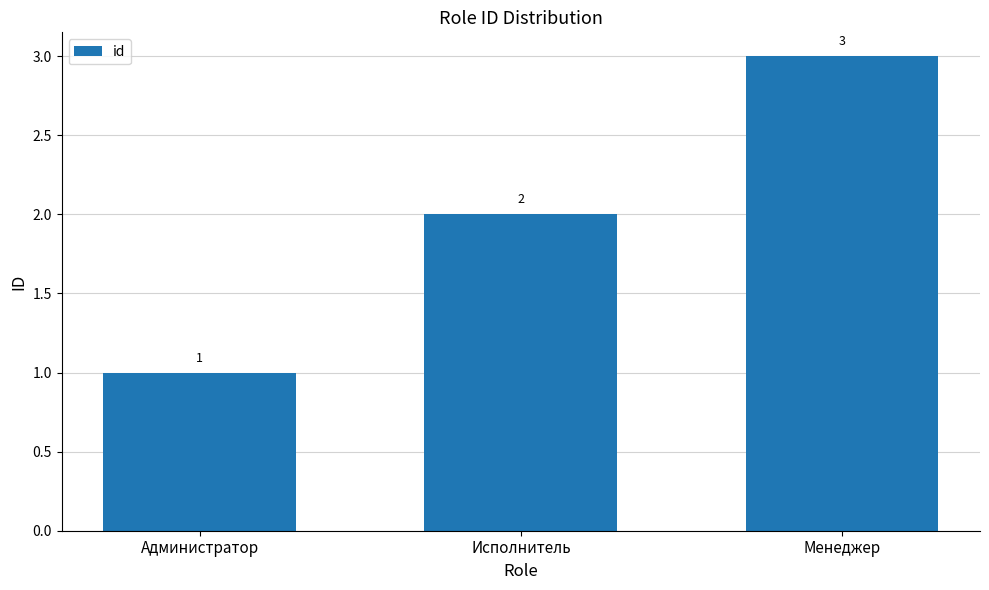

What is the ratio of the value at Исполнитель to the value at Менеджер?

0.7